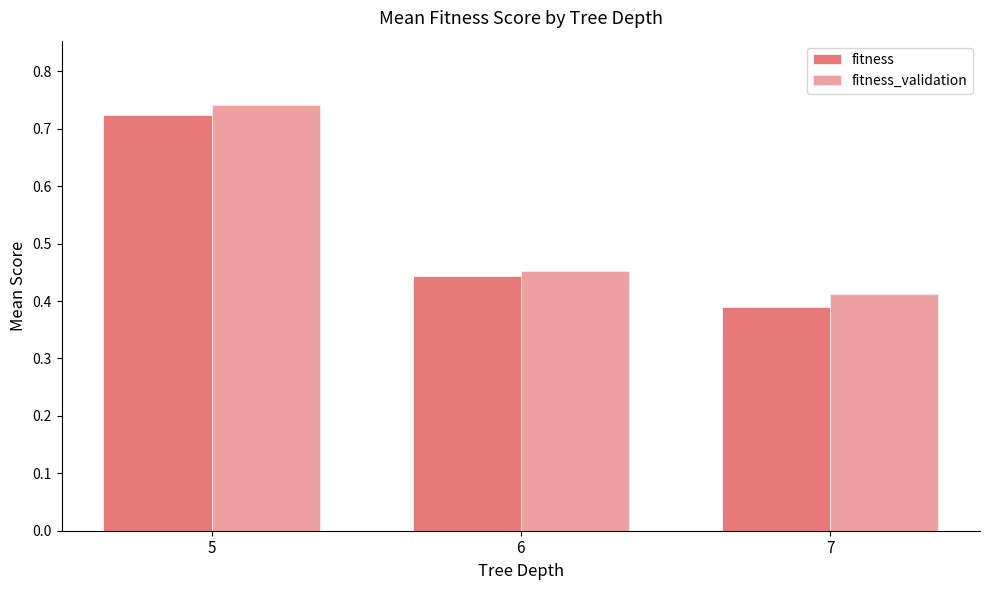

Reading left to right, what are all the values shown in this chart?

fitness: 0.7	0.4	0.4
fitness_validation: 0.7	0.5	0.4